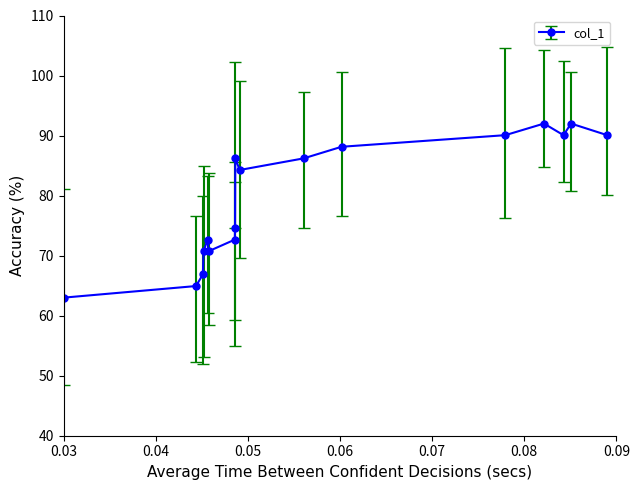

How many interior local peaks (higher than both neighbors) does the data have?

4